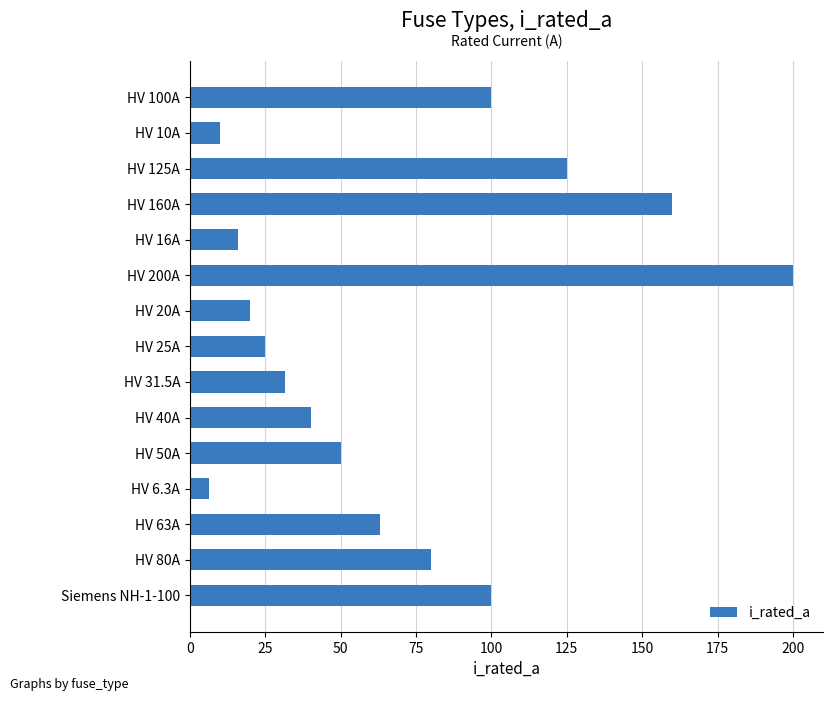

Is it true that the value at HV 160A is 62.0?

False